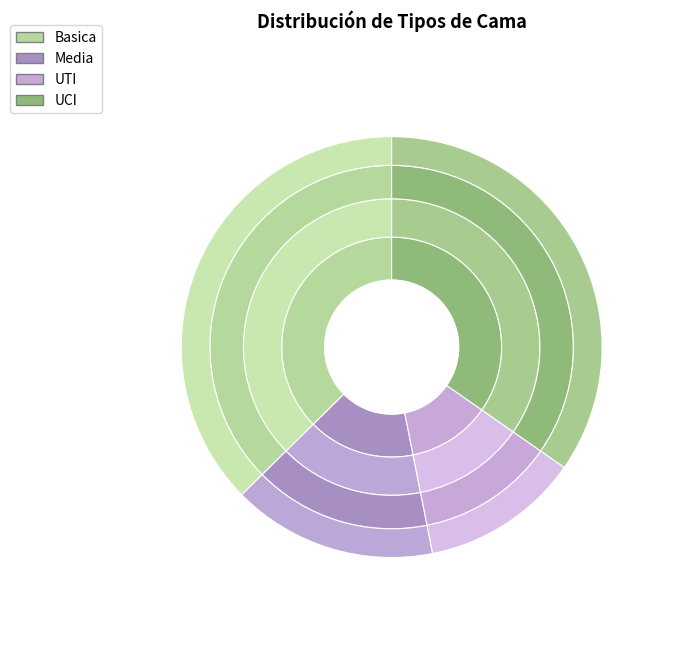

Which category has the smallest portion of the pie?

UTI